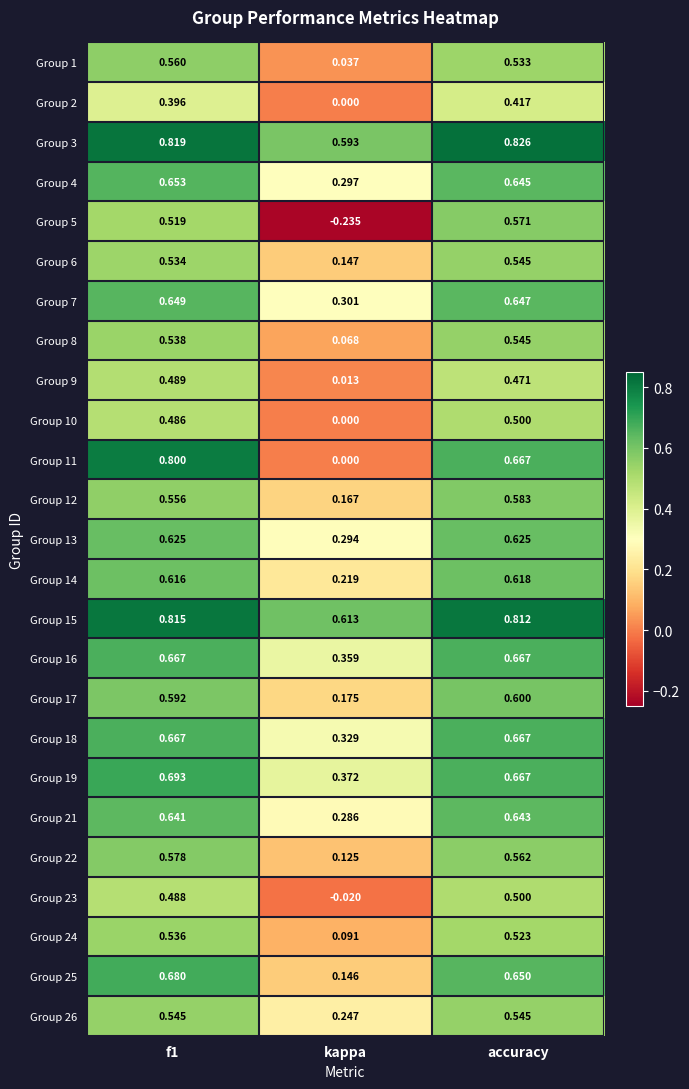

Where is Group 24 nearest to the value 0?

kappa